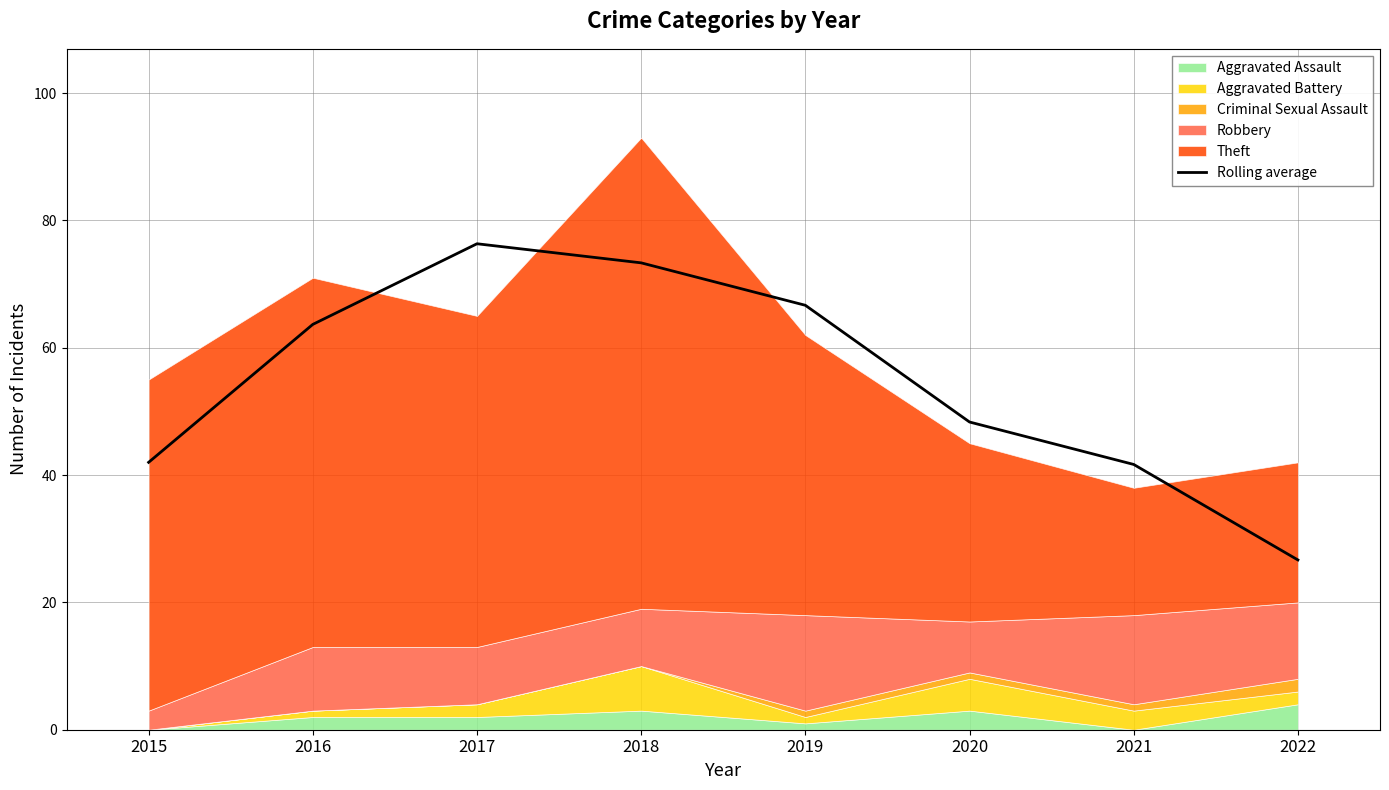

Which has a higher value, 2015 or 2021?

2015